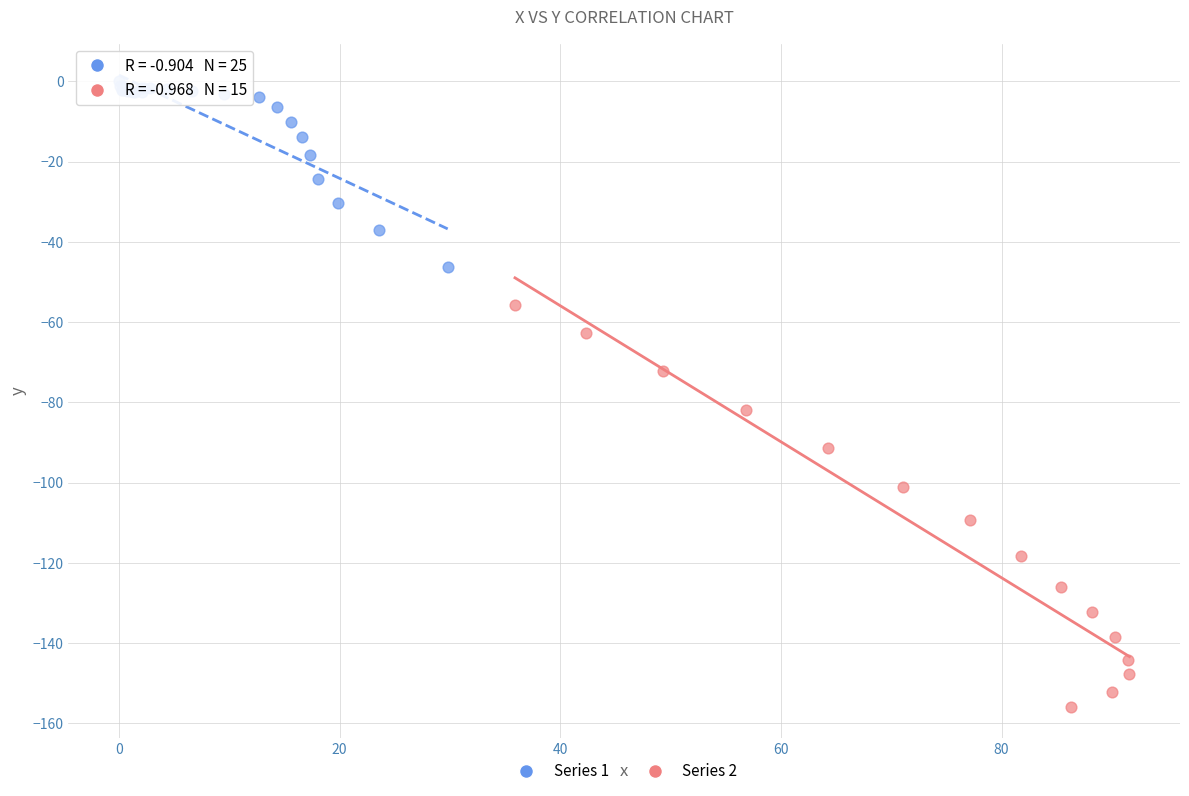

Which series contains the highest Y value?

Series 1